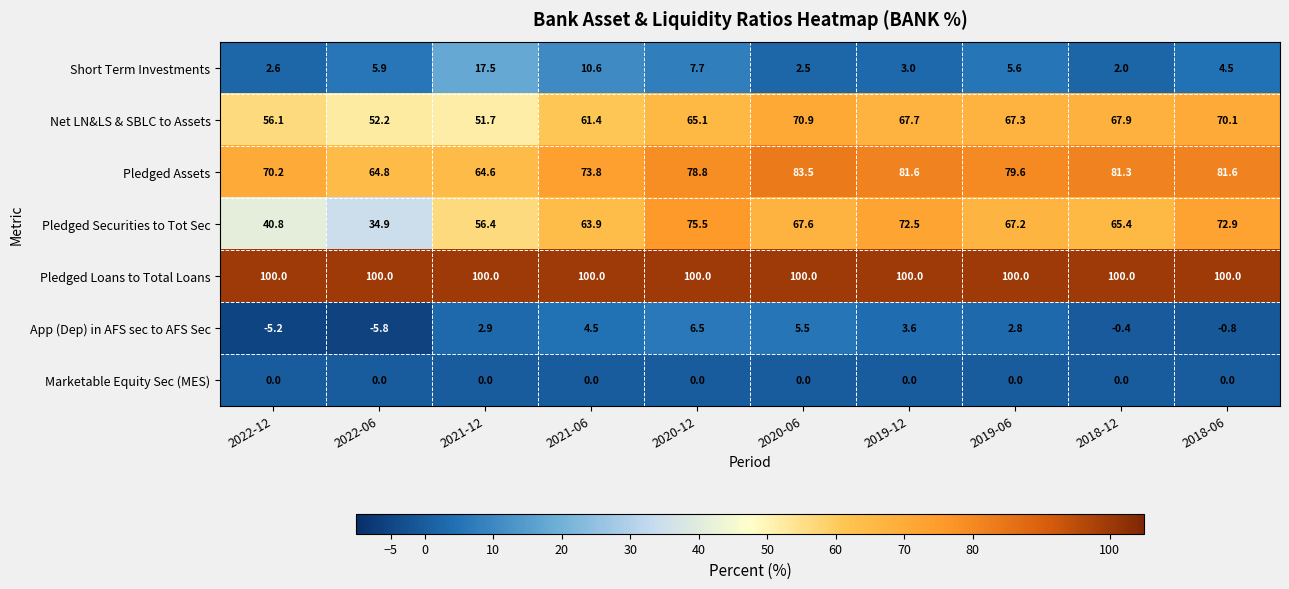

What is the smallest value displayed?

-5.8